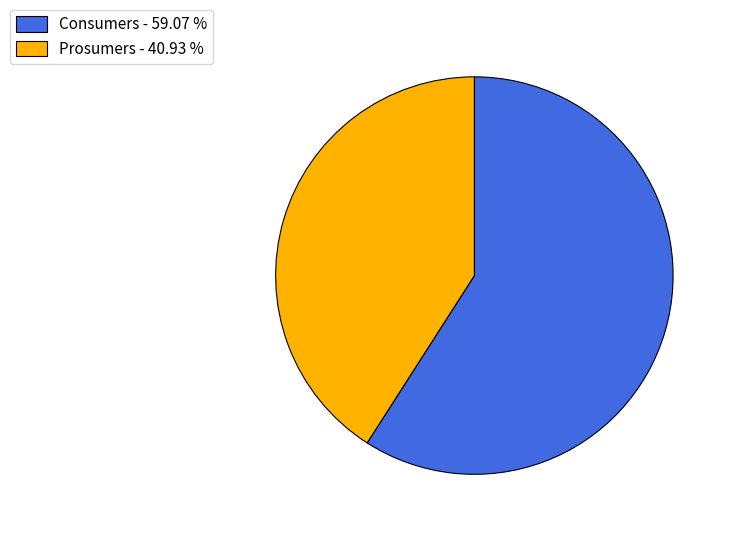

What is the largest slice in the pie chart?

Consumers